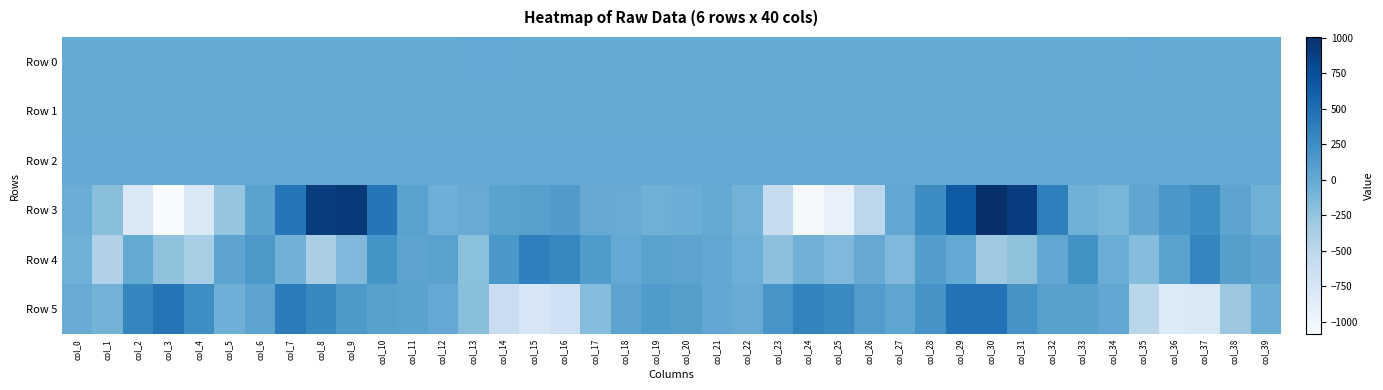

Reading right to left, transcribe all the data shown in this chart.

Row 0: col_39=-0.3	col_38=-0.4	col_37=-0.2	col_36=0.2	col_35=0.4	col_34=0.2	col_33=0.1	col_32=0.1	col_31=0.2	col_30=-0.1	col_29=-0.2	col_28=-0.1	col_27=0.0	col_26=0.1	col_25=0.1	col_24=-0.0	col_23=-0.1	col_22=-0.1	col_21=-0.0	col_20=-0.0	col_19=-0.0	col_18=-0.2	col_17=-0.4	col_16=-0.2	col_15=0.2	col_14=0.4	col_13=0.3	col_12=0.1	col_11=0.1	col_10=0.2	col_9=0.1	col_8=0.1	col_7=-0.2	col_6=-0.0	col_5=0.2	col_4=0.2	col_3=0.1	col_2=-0.3	col_1=-0.2	col_0=-0.2
Row 1: col_39=0.0	col_38=0.1	col_37=-0.1	col_36=-0.2	col_35=-0.1	col_34=-0.0	col_33=0.1	col_32=-0.0	col_31=-0.4	col_30=-0.7	col_29=-0.8	col_28=-0.8	col_27=-0.9	col_26=-0.9	col_25=-0.7	col_24=-0.3	col_23=-0.1	col_22=-0.0	col_21=-0.0	col_20=-0.0	col_19=-0.0	col_18=-0.1	col_17=-0.0	col_16=-0.1	col_15=-0.1	col_14=-0.1	col_13=-0.1	col_12=-0.0	col_11=-0.0	col_10=-0.1	col_9=-0.5	col_8=-0.8	col_7=-0.8	col_6=-0.7	col_5=-0.8	col_4=-0.8	col_3=-0.4	col_2=-0.1	col_1=-0.0	col_0=-0.0
Row 2: col_39=0.9	col_38=0.9	col_37=1.0	col_36=1.0	col_35=1.1	col_34=1.1	col_33=0.7	col_32=0.4	col_31=0.4	col_30=1.1	col_29=1.3	col_28=1.1	col_27=1.2	col_26=1.3	col_25=1.0	col_24=0.6	col_23=0.5	col_22=0.7	col_21=1.0	col_20=1.0	col_19=1.0	col_18=1.0	col_17=0.9	col_16=0.9	col_15=1.0	col_14=1.0	col_13=1.1	col_12=0.9	col_11=0.7	col_10=0.4	col_9=0.7	col_8=1.1	col_7=1.3	col_6=1.1	col_5=1.3	col_4=1.2	col_3=0.7	col_2=0.6	col_1=0.5	col_0=0.9
Row 3: col_39=-65.5	col_38=47.0	col_37=241.0	col_36=167.8	col_35=24.9	col_34=-113.3	col_33=-58.1	col_32=367.2	col_31=889.0	col_30=1005.4	col_29=656.5	col_28=260.1	col_27=20.3	col_26=-500.7	col_25=-931.9	col_24=-1038.6	col_23=-593.0	col_22=-87.8	col_21=-5.5	col_20=-35.0	col_19=-57.1	col_18=-21.8	col_17=-12.9	col_16=125.6	col_15=88.0	col_14=58.4	col_13=-20.6	col_12=-51.9	col_11=67.2	col_10=449.4	col_9=917.7	col_8=894.0	col_7=434.3	col_6=63.3	col_5=-261.0	col_4=-782.9	col_3=-1086.5	col_2=-781.7	col_1=-197.4	col_0=-33.0
Row 4: col_39=44.1	col_38=94.2	col_37=317.6	col_36=58.4	col_35=-181.4	col_34=-38.5	col_33=216.7	col_32=23.6	col_31=-228.1	col_30=-303.2	col_29=4.5	col_28=111.1	col_27=-138.9	col_26=-10.7	col_25=-146.1	col_24=-78.4	col_23=-219.5	col_22=-46.9	col_21=13.3	col_20=49.7	col_19=65.4	col_18=2.3	col_17=139.2	col_16=295.3	col_15=358.0	col_14=168.5	col_13=-209.4	col_12=71.8	col_11=49.6	col_10=200.0	col_9=-139.4	col_8=-379.9	col_7=-77.1	col_6=159.7	col_5=44.8	col_4=-361.4	col_3=-233.4	col_2=-4.3	col_1=-419.5	col_0=-59.6
Row 5: col_39=-39.5	col_38=-291.1	col_37=-783.6	col_36=-802.0	col_35=-489.4	col_34=21.3	col_33=75.8	col_32=85.4	col_31=195.4	col_30=471.1	col_29=466.7	col_28=190.7	col_27=37.2	col_26=118.3	col_25=283.2	col_24=328.2	col_23=187.8	col_22=-18.6	col_21=24.7	col_20=91.5	col_19=132.0	col_18=46.8	col_17=-186.6	col_16=-659.3	col_15=-753.2	col_14=-606.3	col_13=-201.2	col_12=8.1	col_11=57.7	col_10=79.7	col_9=149.3	col_8=290.1	col_7=390.1	col_6=48.1	col_5=-51.4	col_4=249.2	col_3=451.5	col_2=313.1	col_1=-84.5	col_0=-19.5